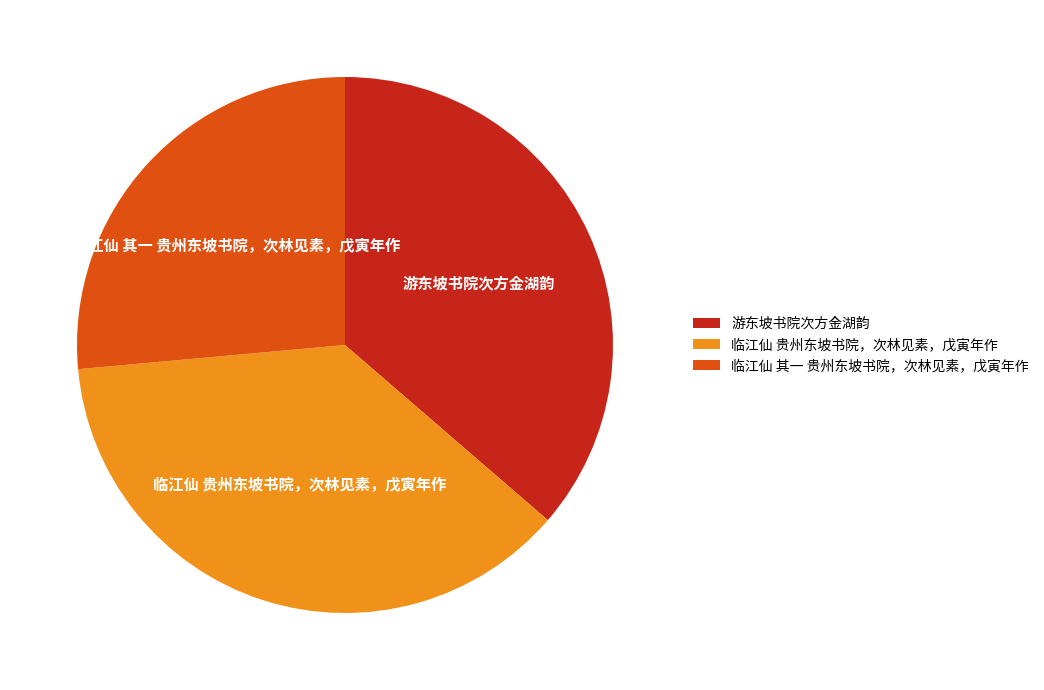

True or false: 游东坡书院次方金湖韵 accounts for 47% of the total.

False